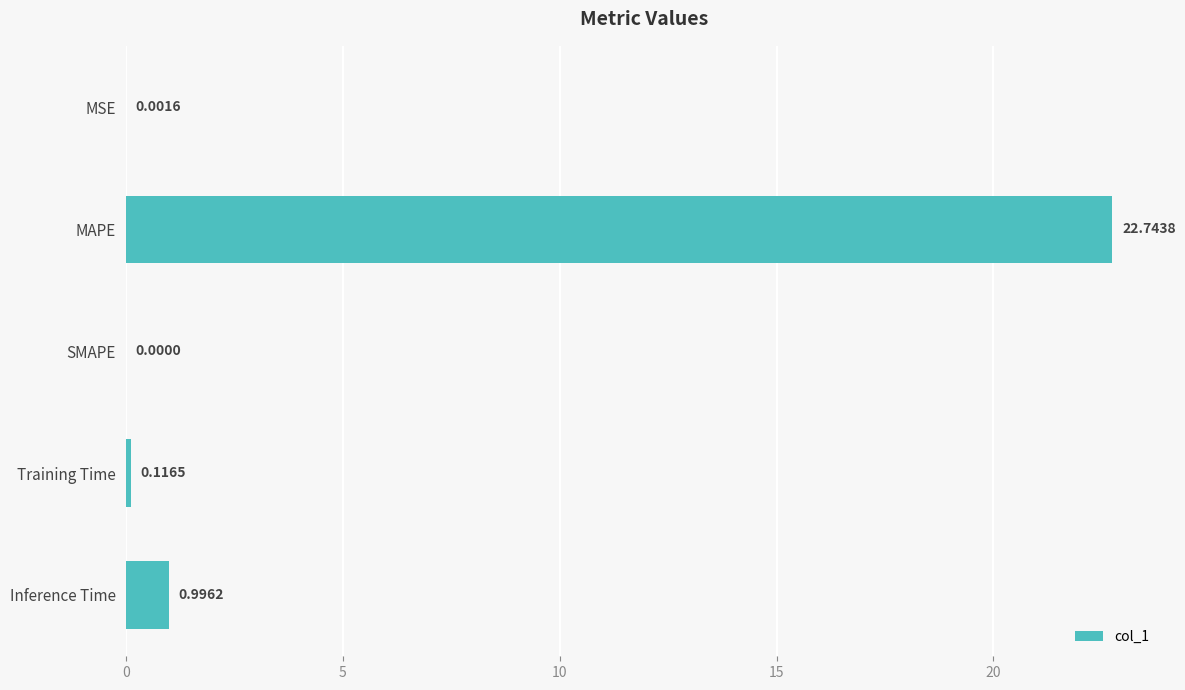

How many values are above zero?

4